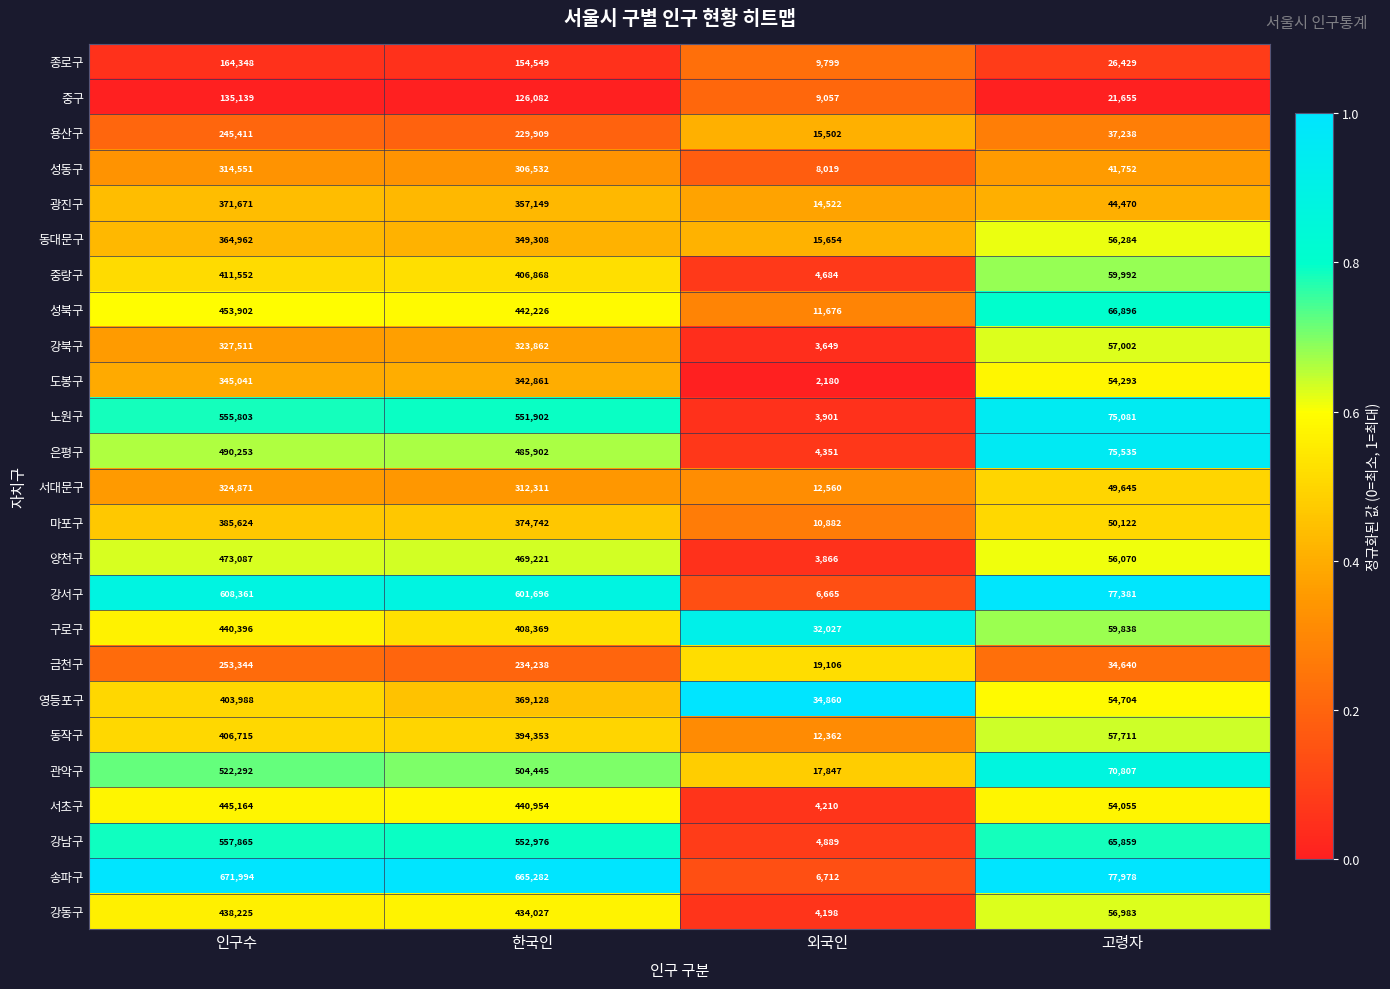

At which category is the sum across all series the highest?

인구수